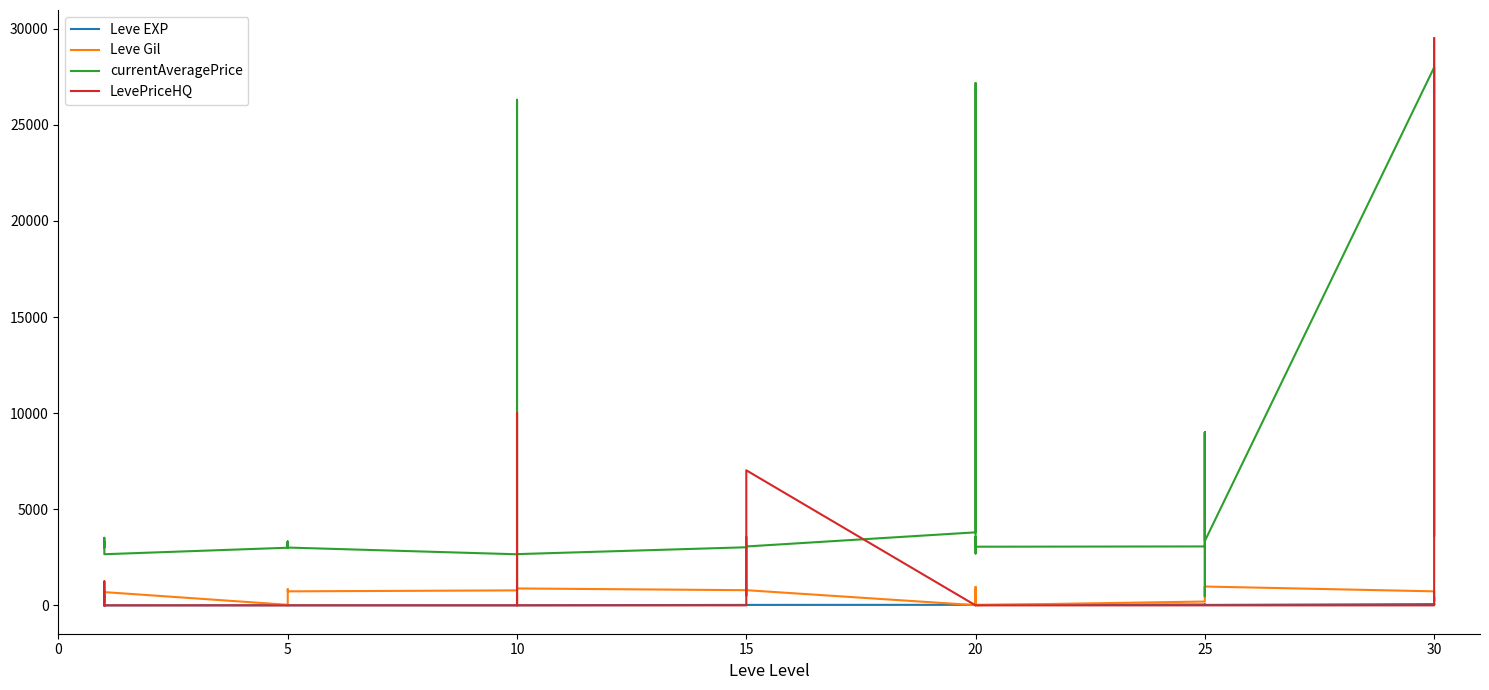

True or false: Leve EXP has more than 0 points higher than both neighbors.

True